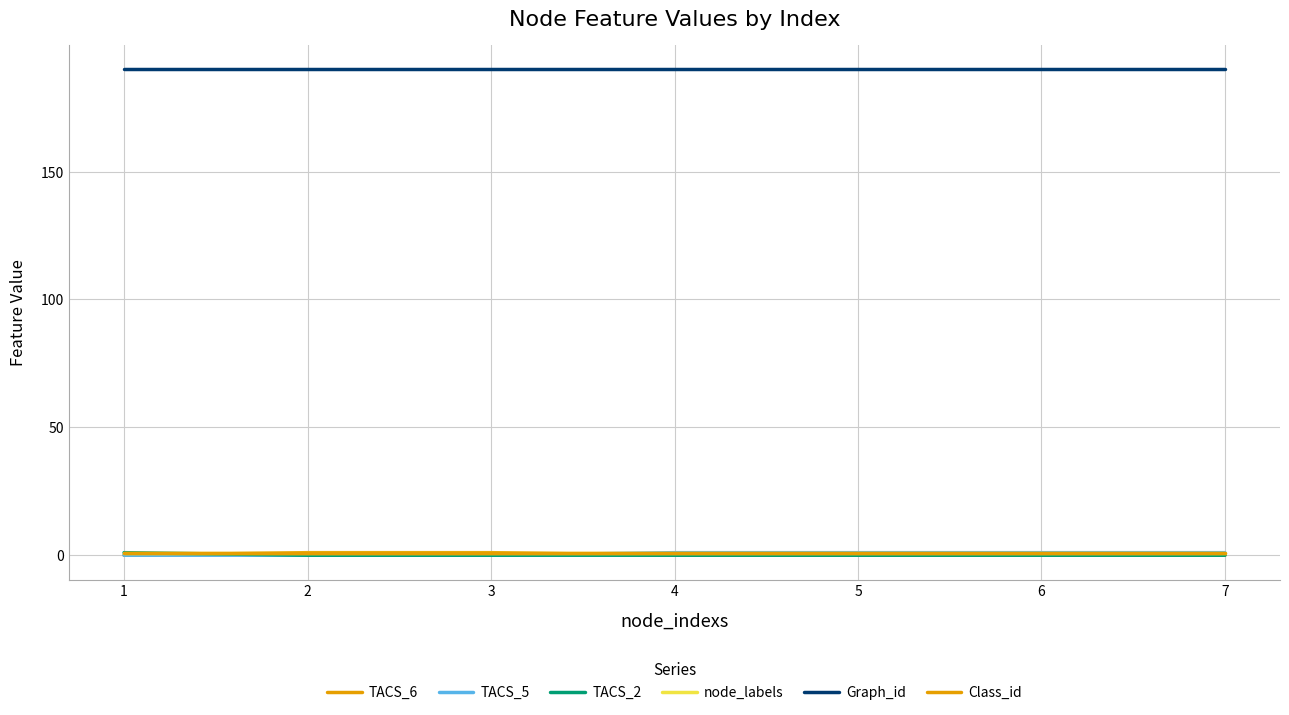

Does the chart display data point markers on the line(s)?

No